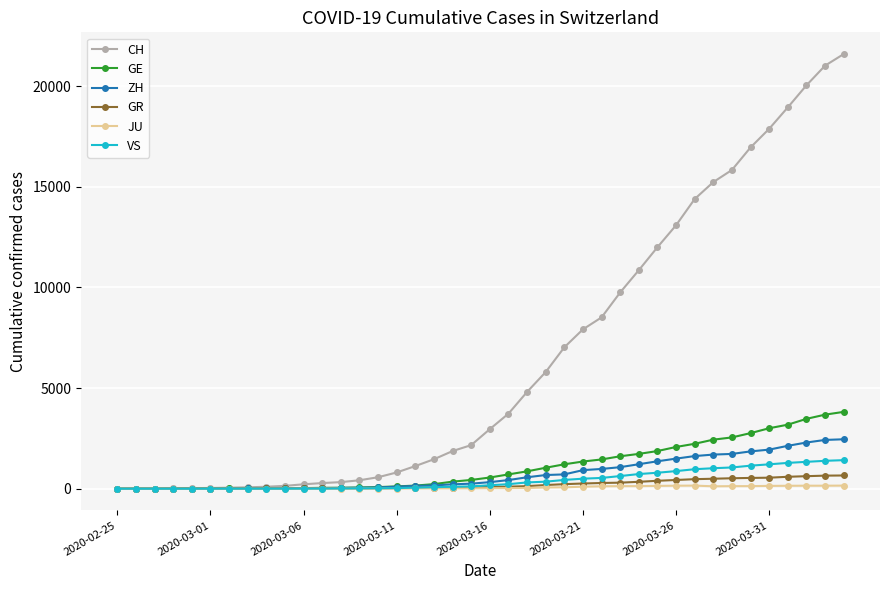

At how many categories does at least one series exceed 8859?

13